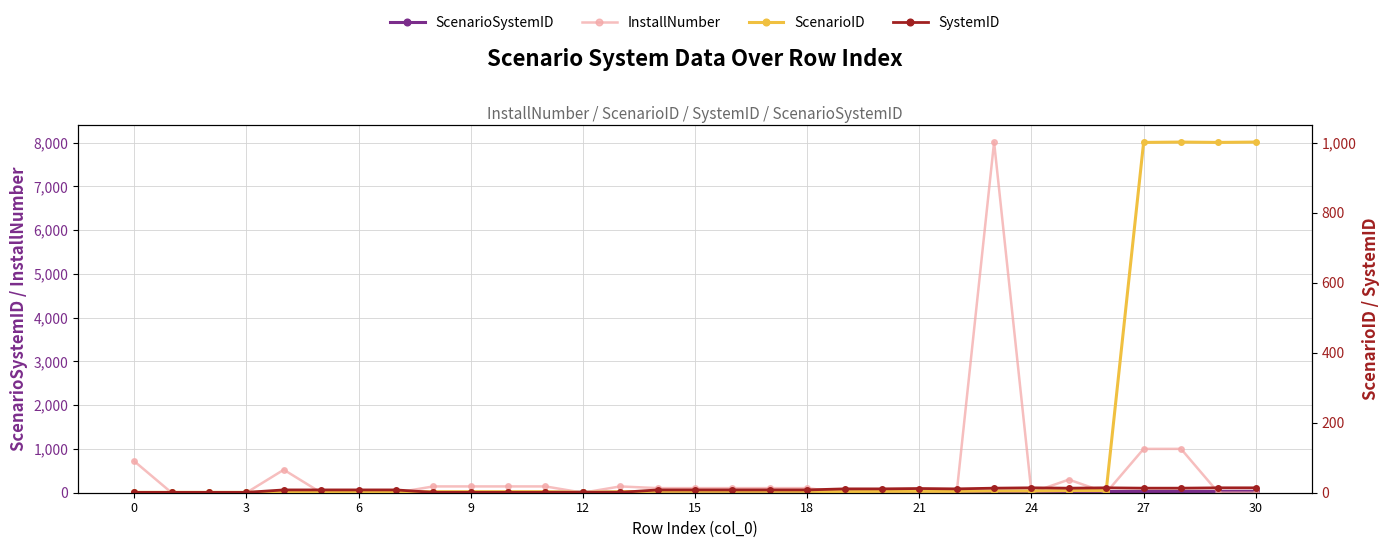

How many lines are shown in the chart?

4